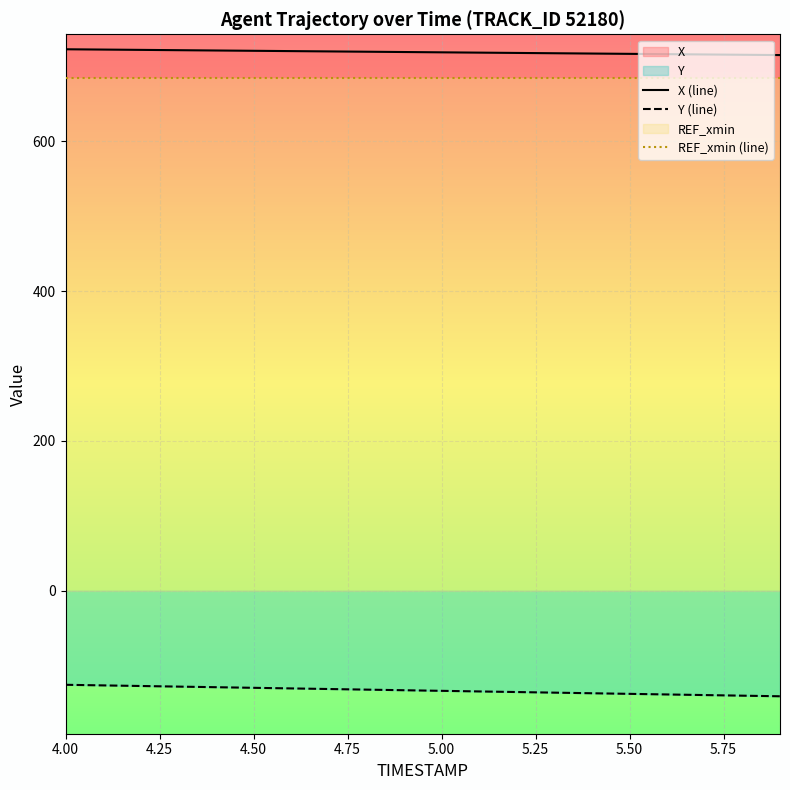

What is the value of the REF_xmin (line) point at the 6th from the left?

684.8